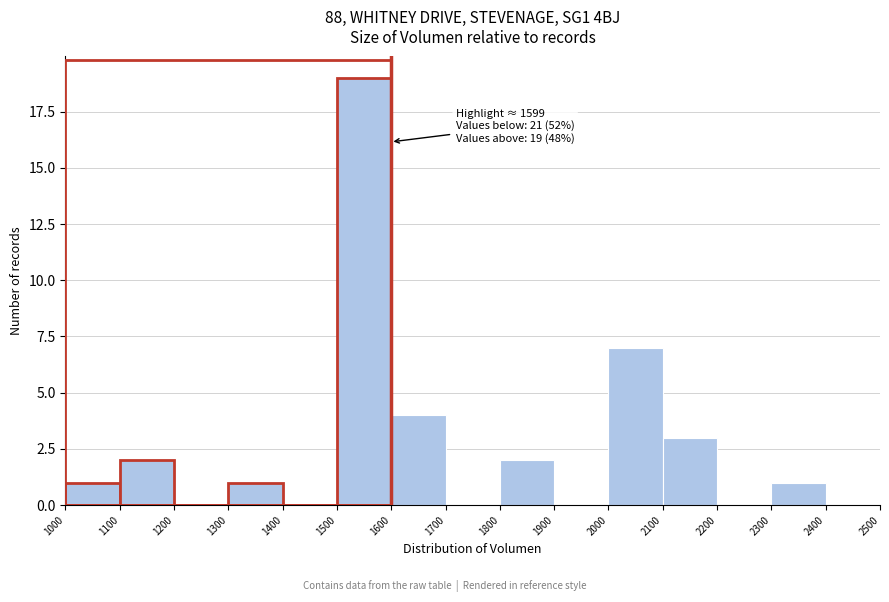

Which range on the x-axis has the tallest bar?

1500 to 1600